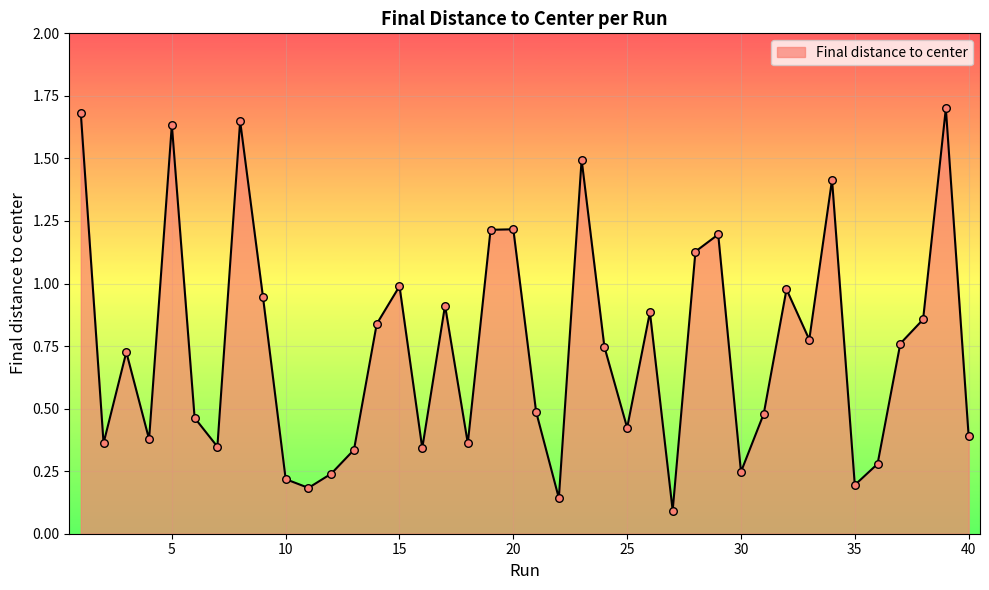

What is the maximum value shown in the chart?

1.7